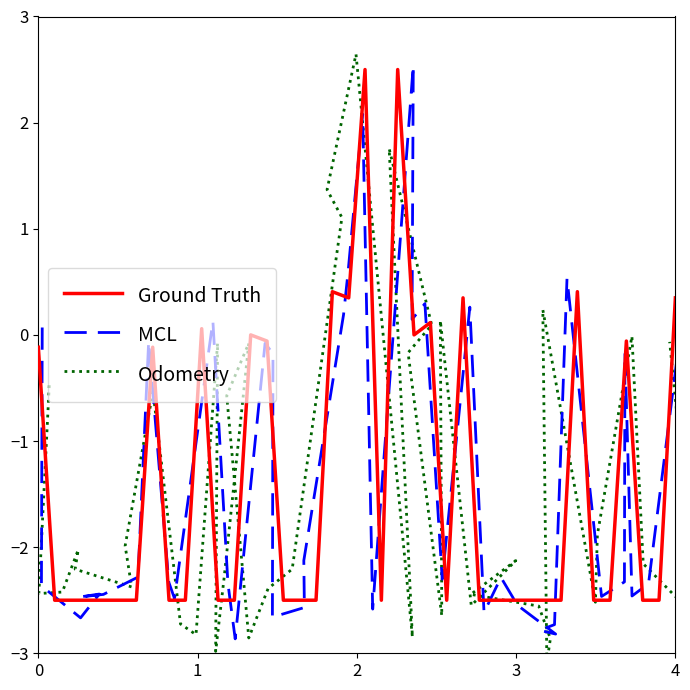

What is the maximum value for Ground Truth?

2.5